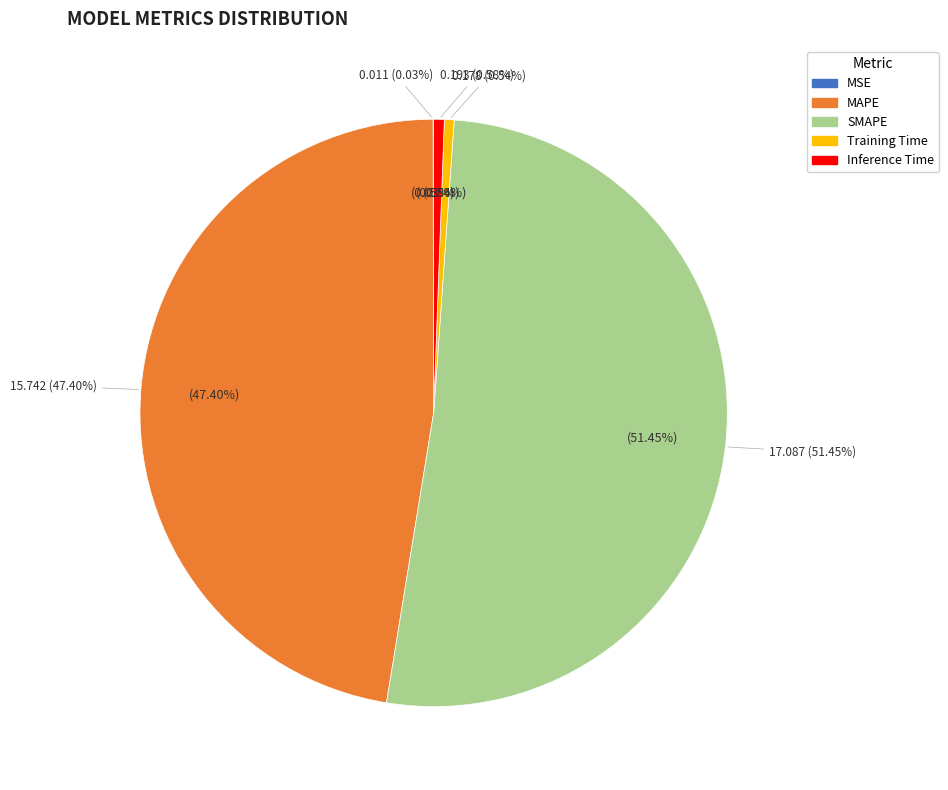

What is the change in value from MSE to SMAPE?

+17.1